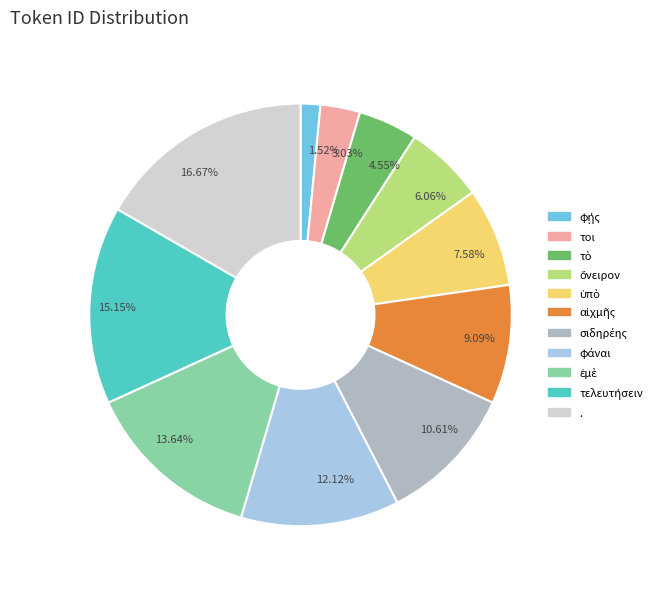

Which slice is the largest?

.